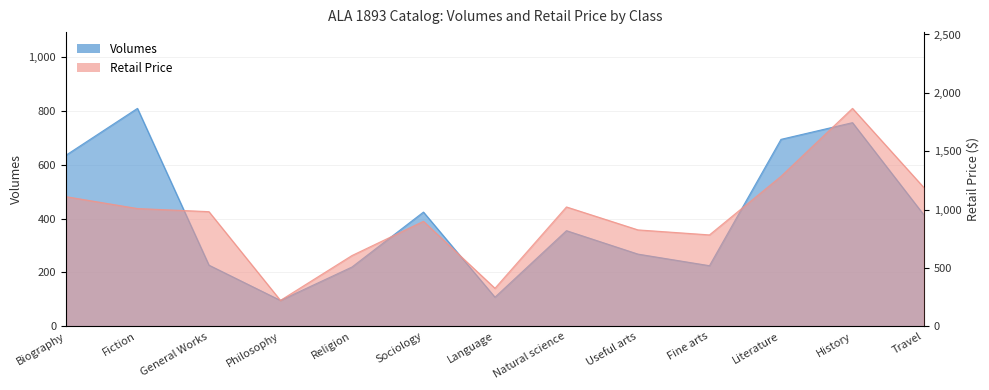

Read the Retail Price value at Travel.

1187.5